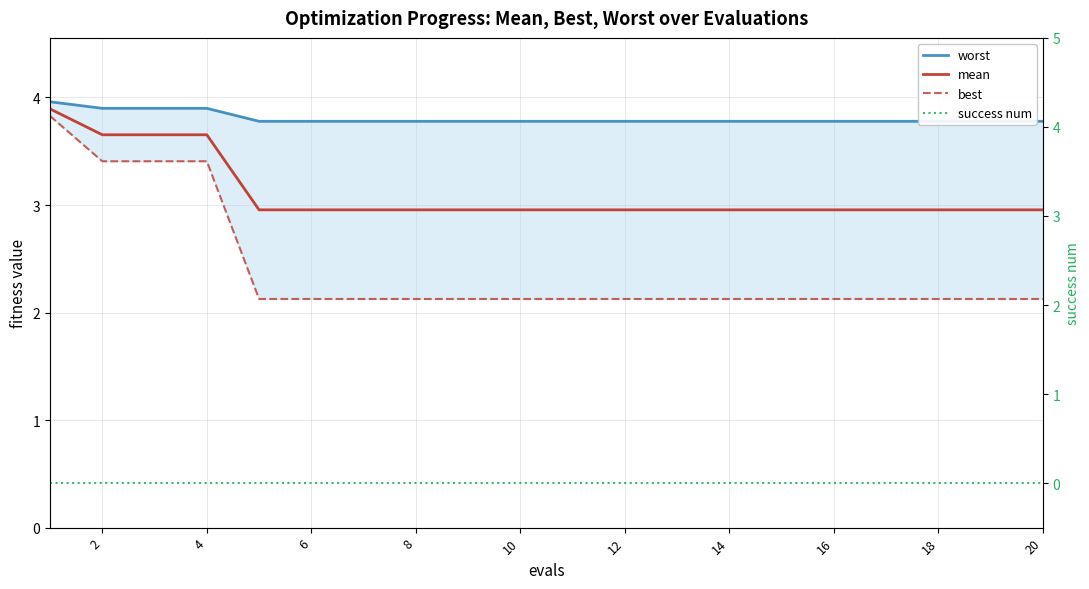

What is the spread (max minus min) of values at 4?

3.9